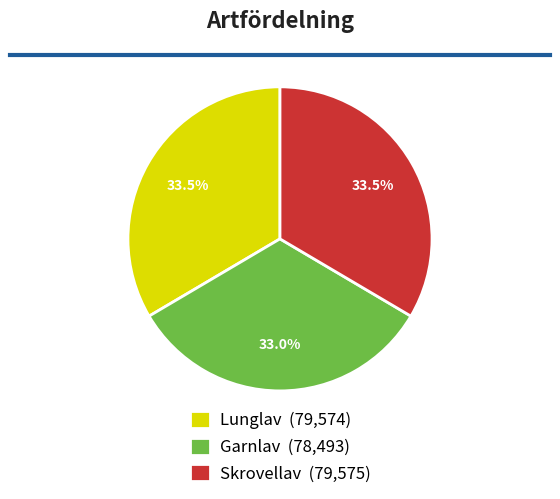

Is Garnlav (78,493) the majority of the pie?

No